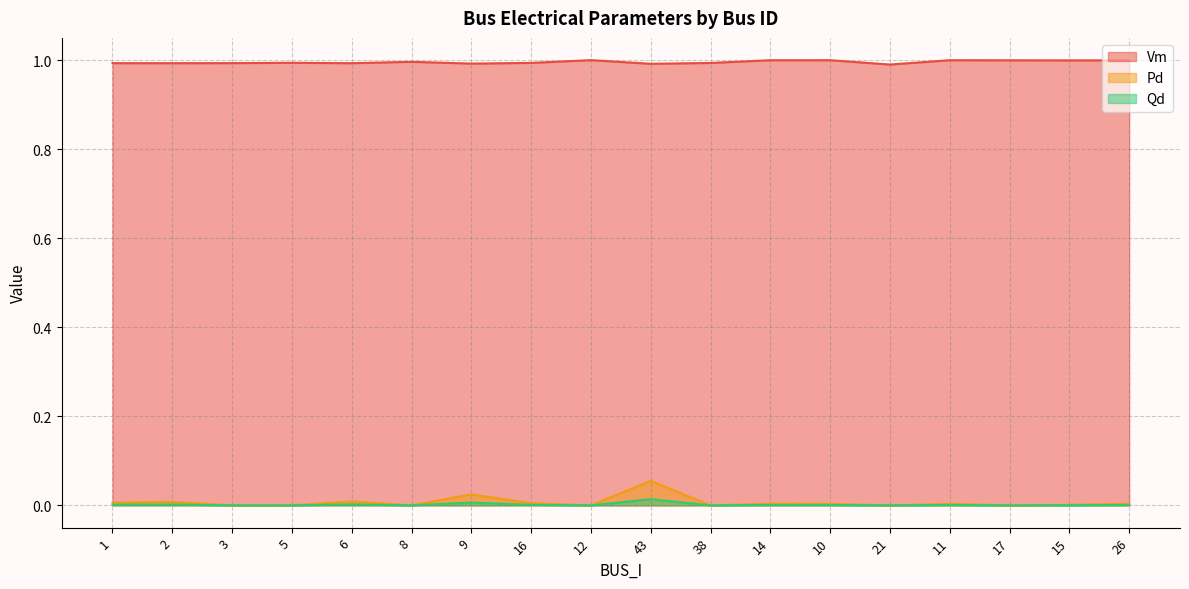

True or false: Pd has a value of 0.0 at 6.

True